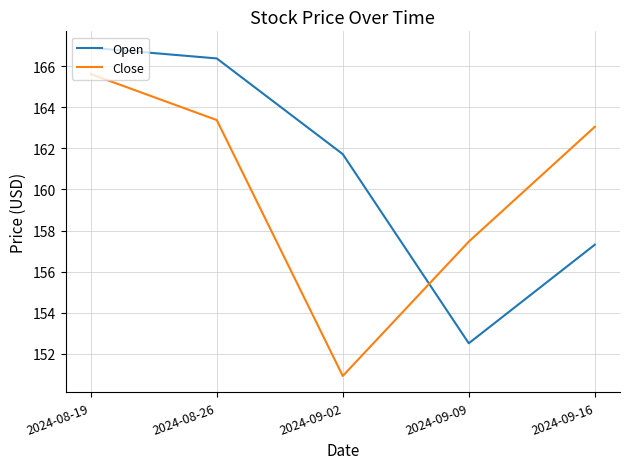

What is the difference between the second highest and second lowest values in the Close series?

5.9